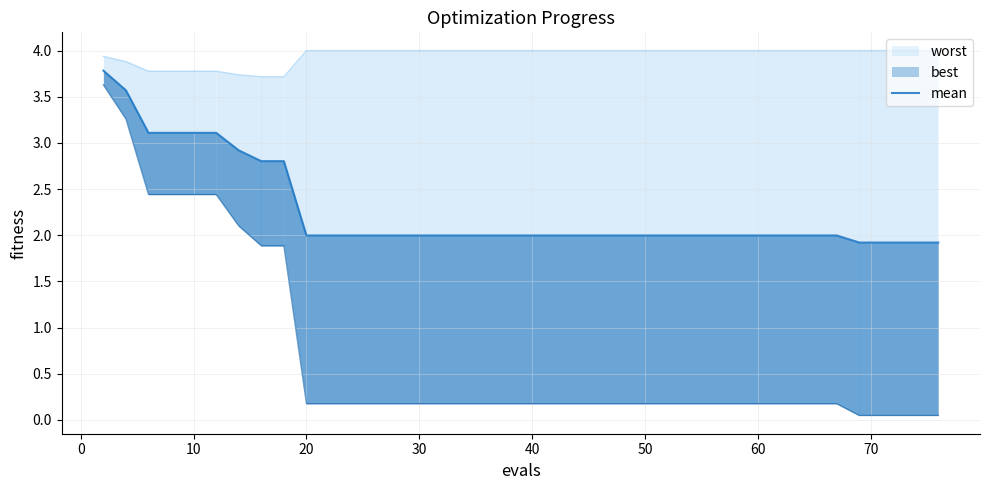

What is the difference between the maximum and minimum values?

1.9